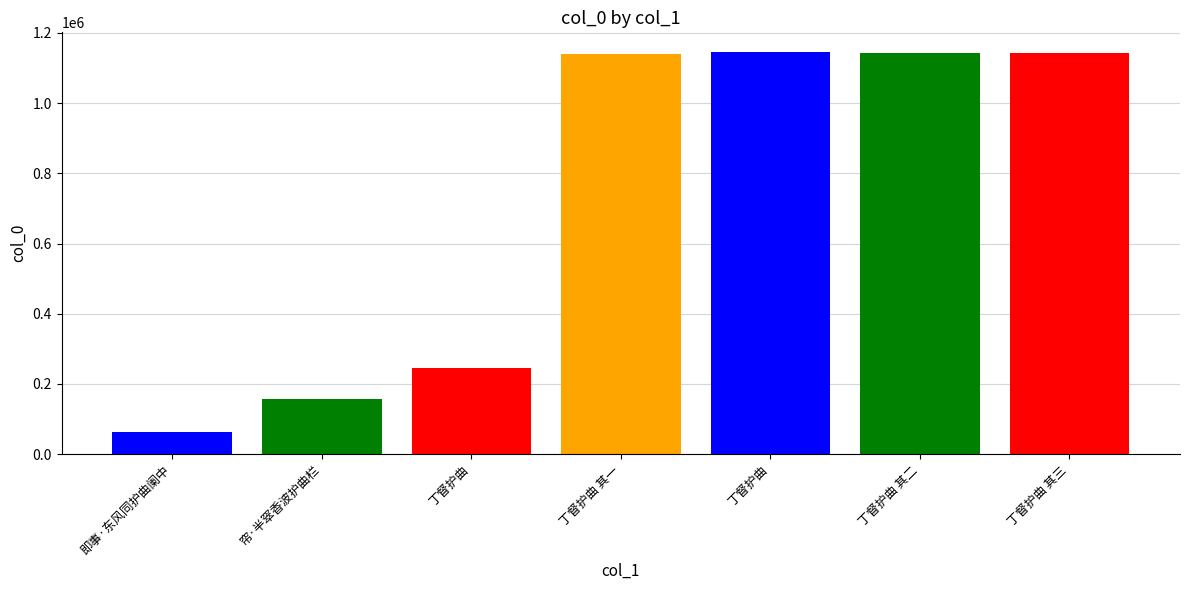

Which category has the highest value across all series?

丁督护曲